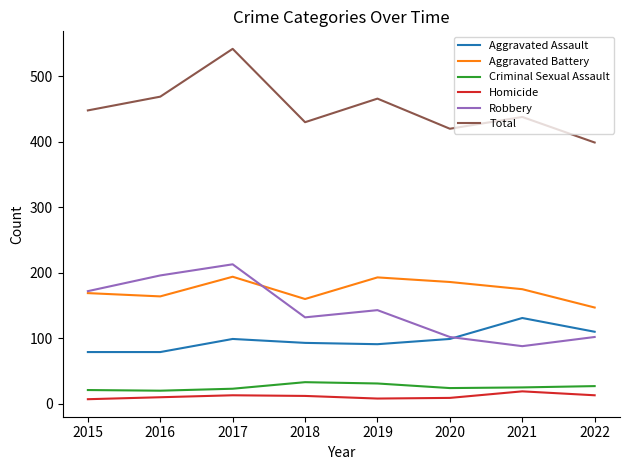

Between 2017 and 2021, which series saw the biggest shift?

Robbery